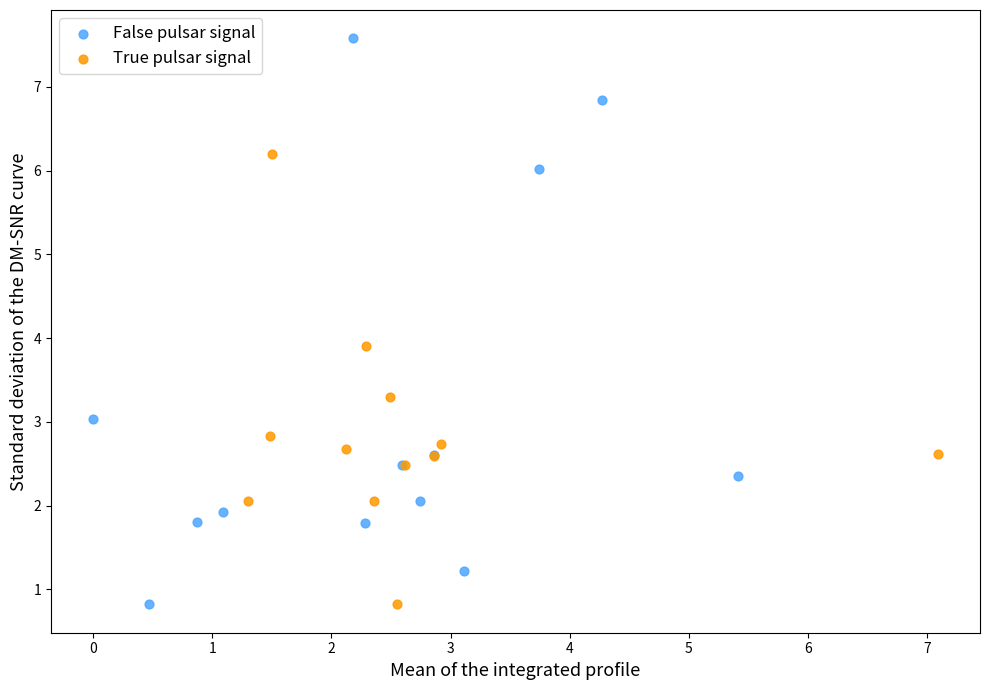

Which series has the largest Y range (max minus min)?

False pulsar signal